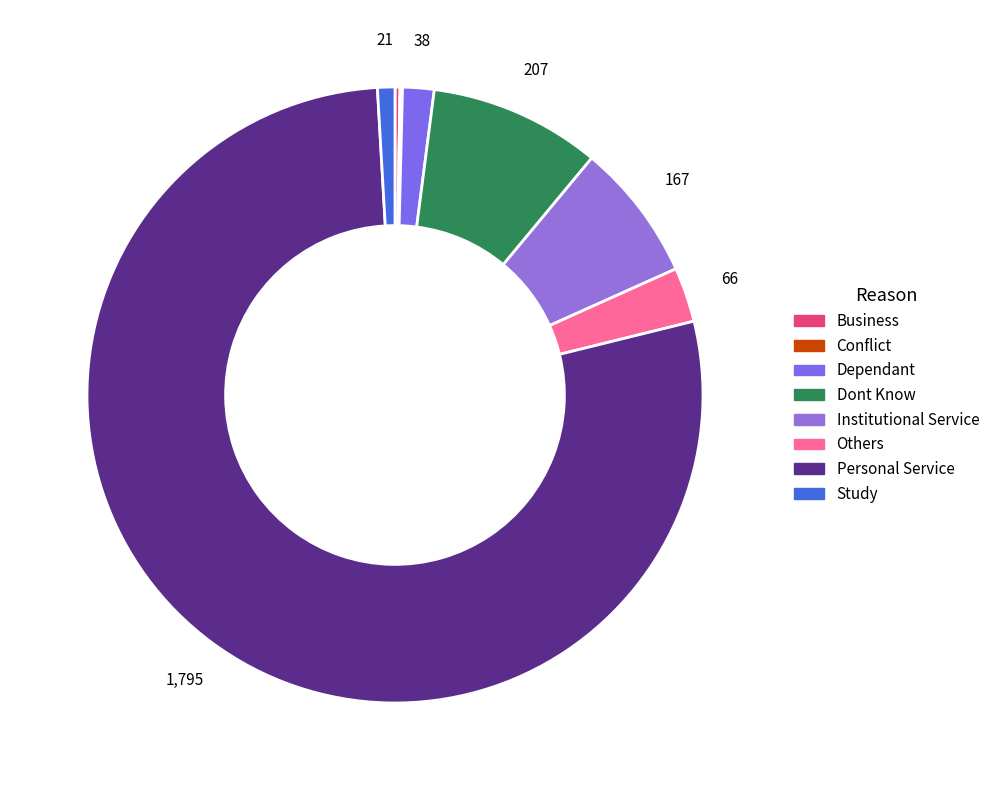

To the nearest percent, what is the difference between the Others and Dependant slice percentages?

1%